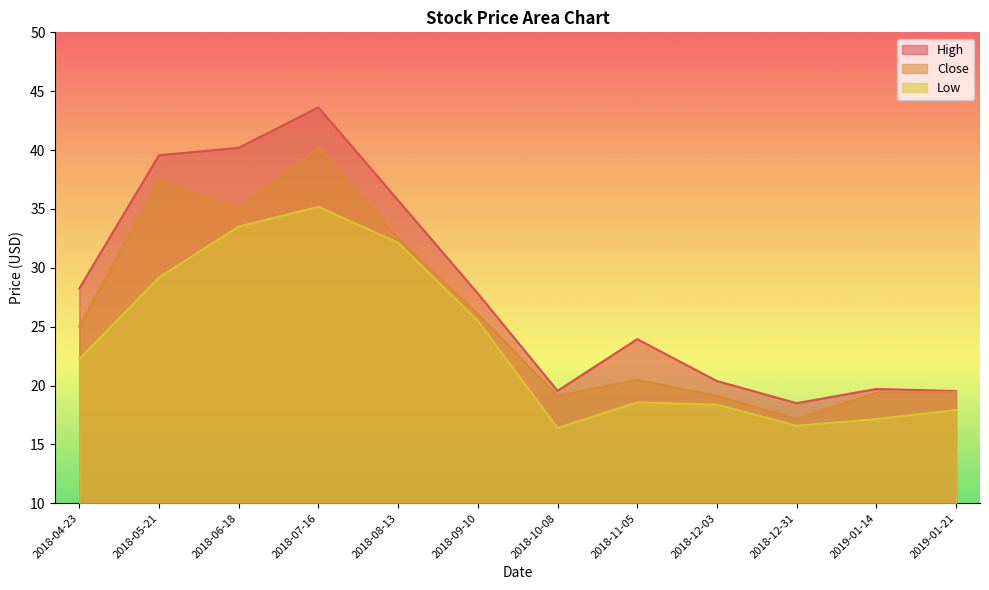

How many interior local valleys does the Close series have?

3